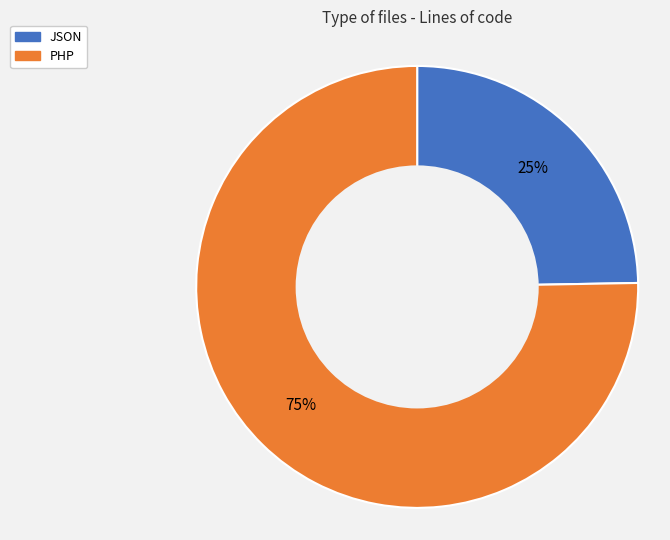

What is the ratio of the value at PHP to the value at JSON?

3.0